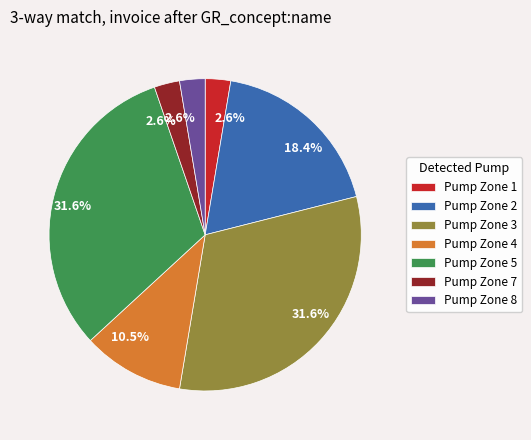

Which has a higher value, Pump Zone 2 or Pump Zone 3?

Pump Zone 3